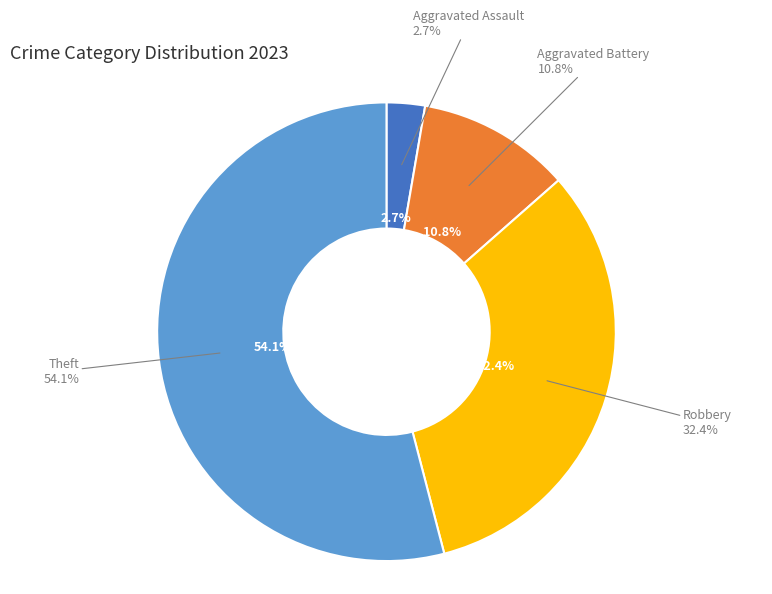

Is it true that Theft is 42% of the pie?

False